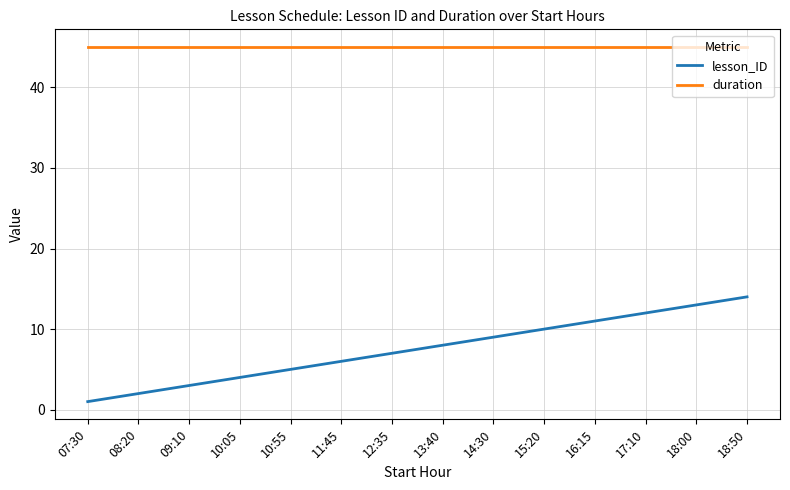

True or false: duration and lesson_ID cross at least once.

False